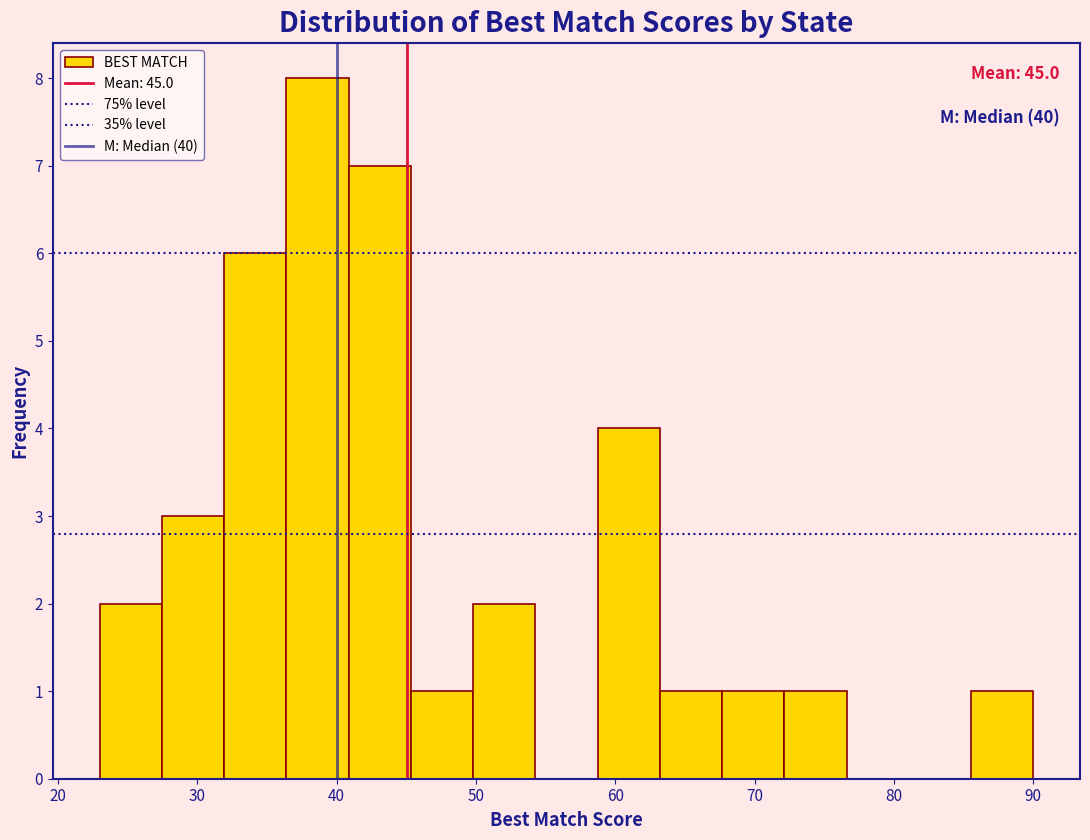

Which range on the x-axis has the tallest bar?

36 to 41